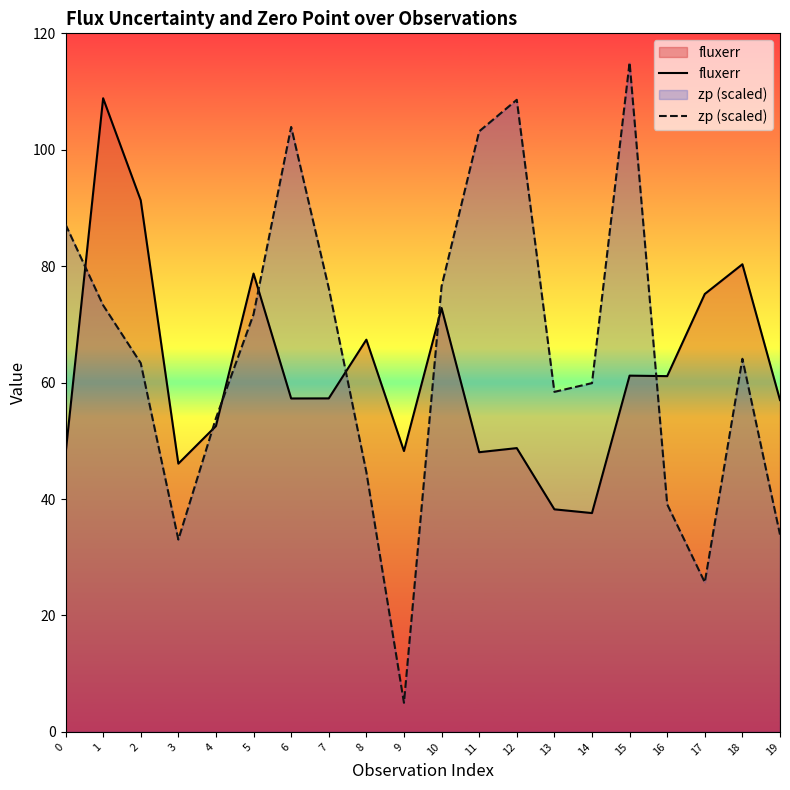

What is the average value of the zp (scaled) series?

64.8